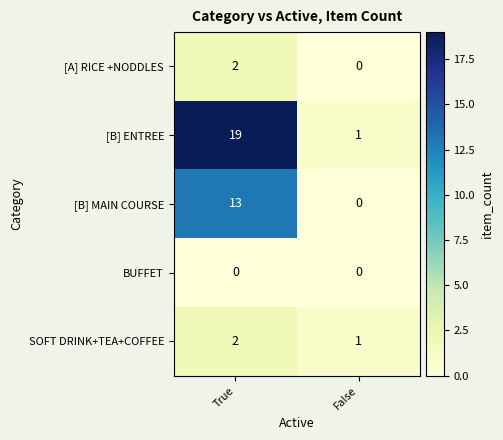

Reading right to left, extract all data points from this chart.

[A] RICE +NODDLES: False=0	True=2
[B] ENTREE: False=1	True=19
[B] MAIN COURSE: False=0	True=13
BUFFET: False=0	True=0
SOFT DRINK+TEA+COFFEE: False=1	True=2